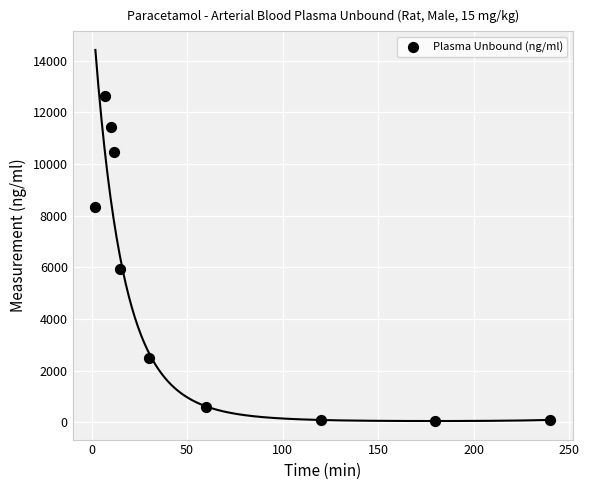

What Y value in the scatter plot is closest to 6343?

5923.8